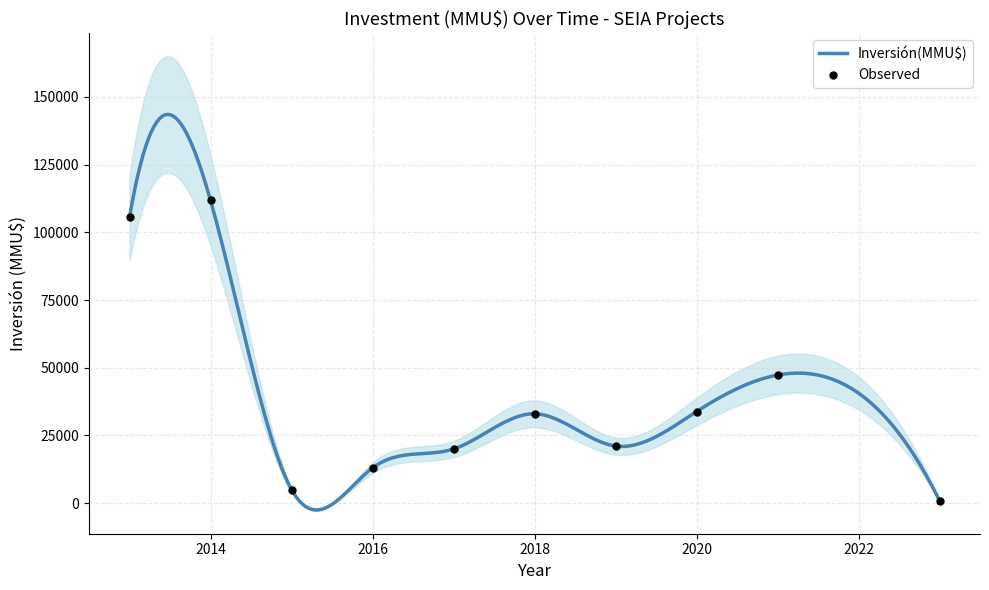

What is the maximum value for Inversión(MMU$)?

143543.3